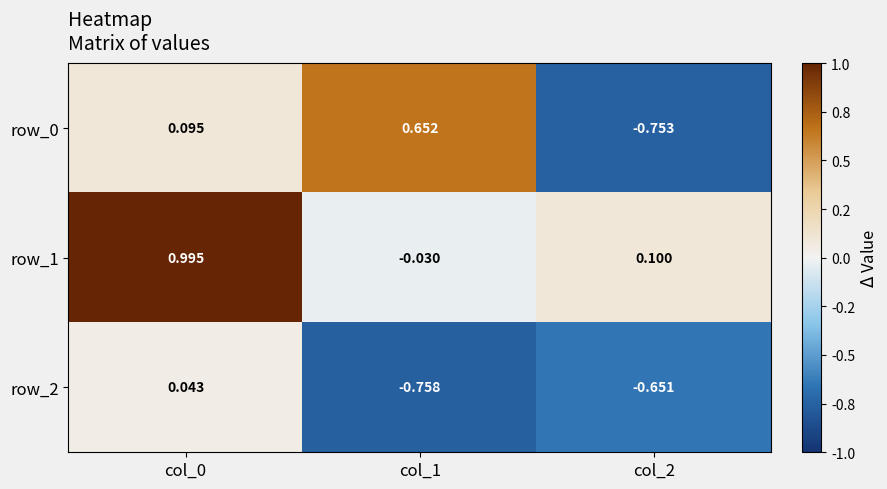

Is the value of row_1 at col_2 greater than the value of row_2 at col_1?

Yes